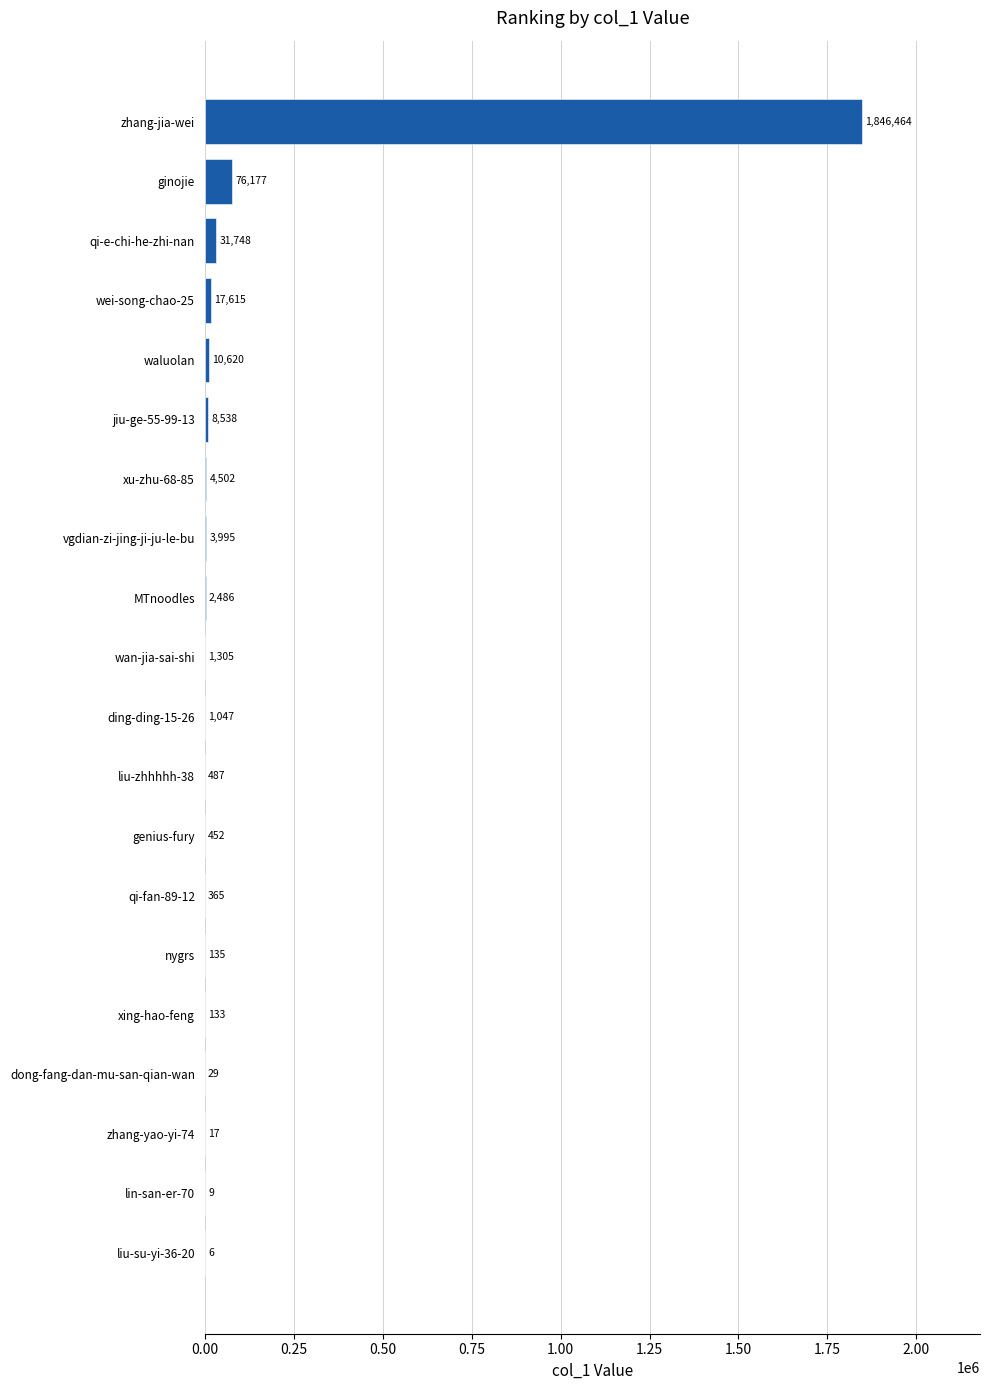

What is the sum of all values?

2006130